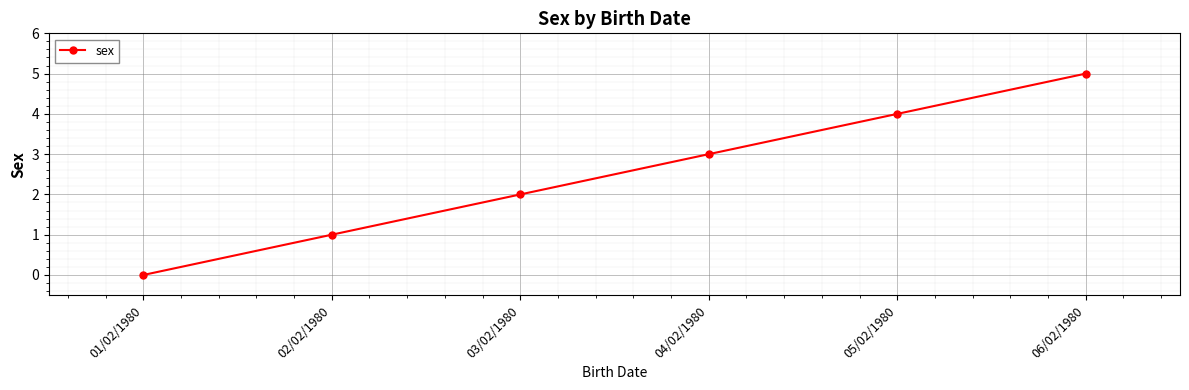

Read the value at 05/02/1980.

4